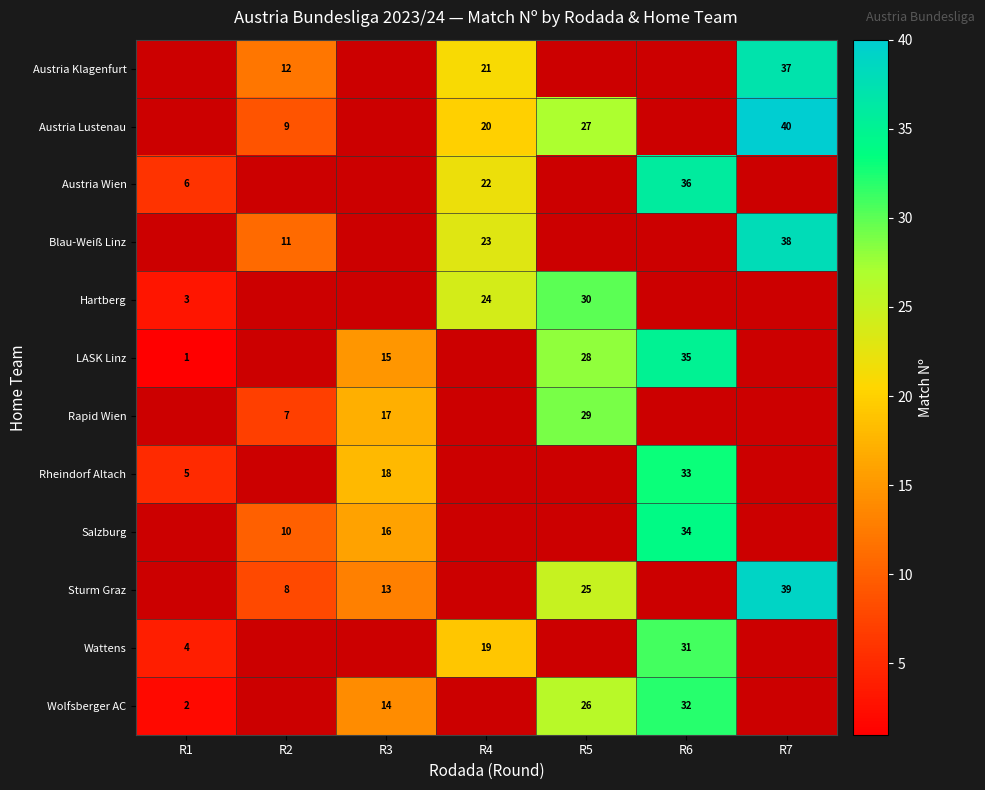

At how many categories does at least one series exceed 36?

1